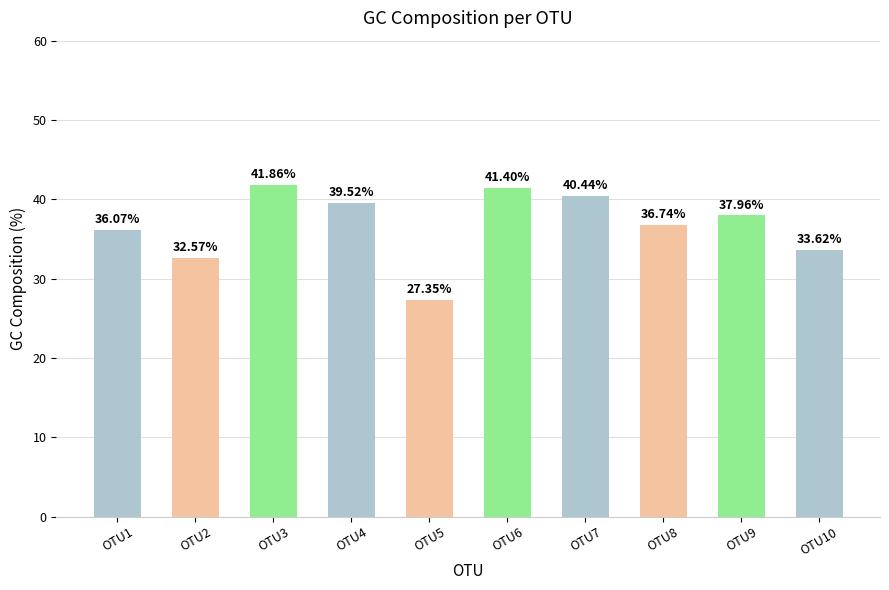

Rank the categories by value from highest to lowest.

OTU3, OTU6, OTU7, OTU4, OTU9, OTU8, OTU1, OTU10, OTU2, OTU5